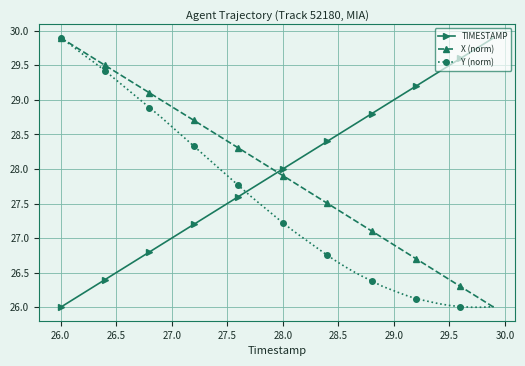

What is the highest value of the X (norm) series?

29.9